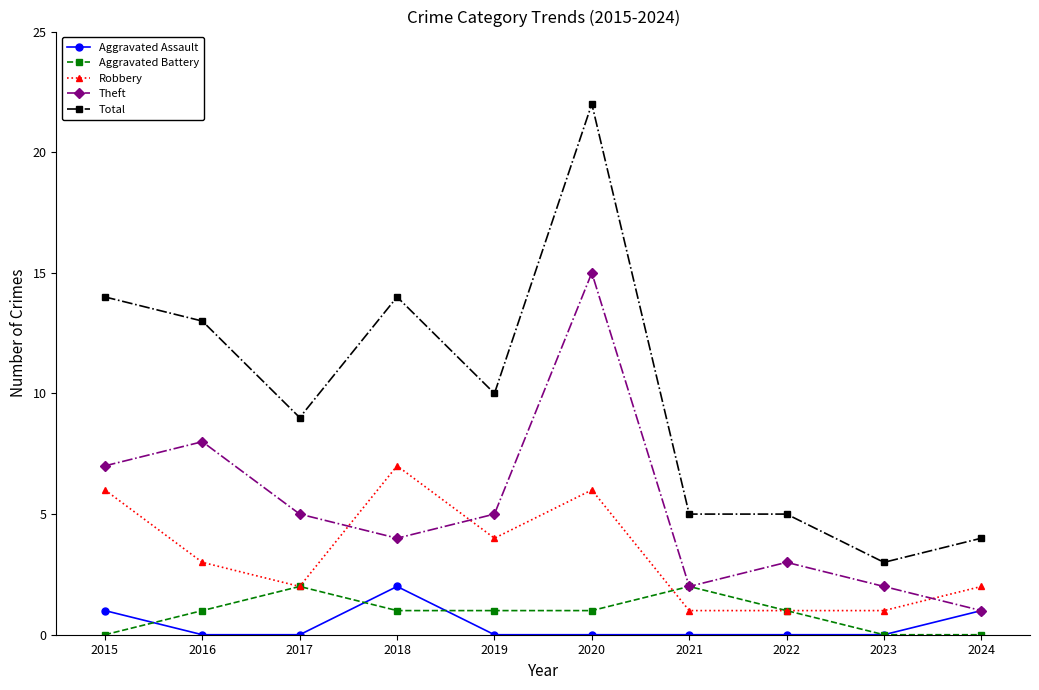

Where is the first local minimum for Total?

2017